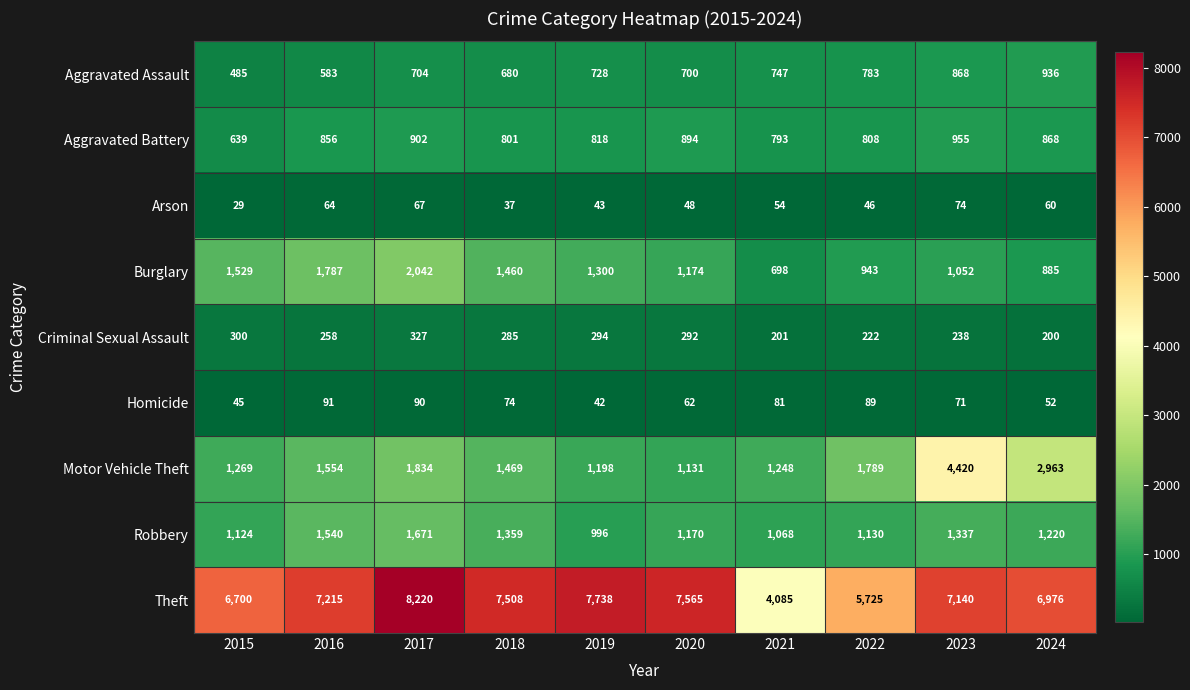

True or false: Criminal Sexual Assault has a value of 142 at 2023.

False